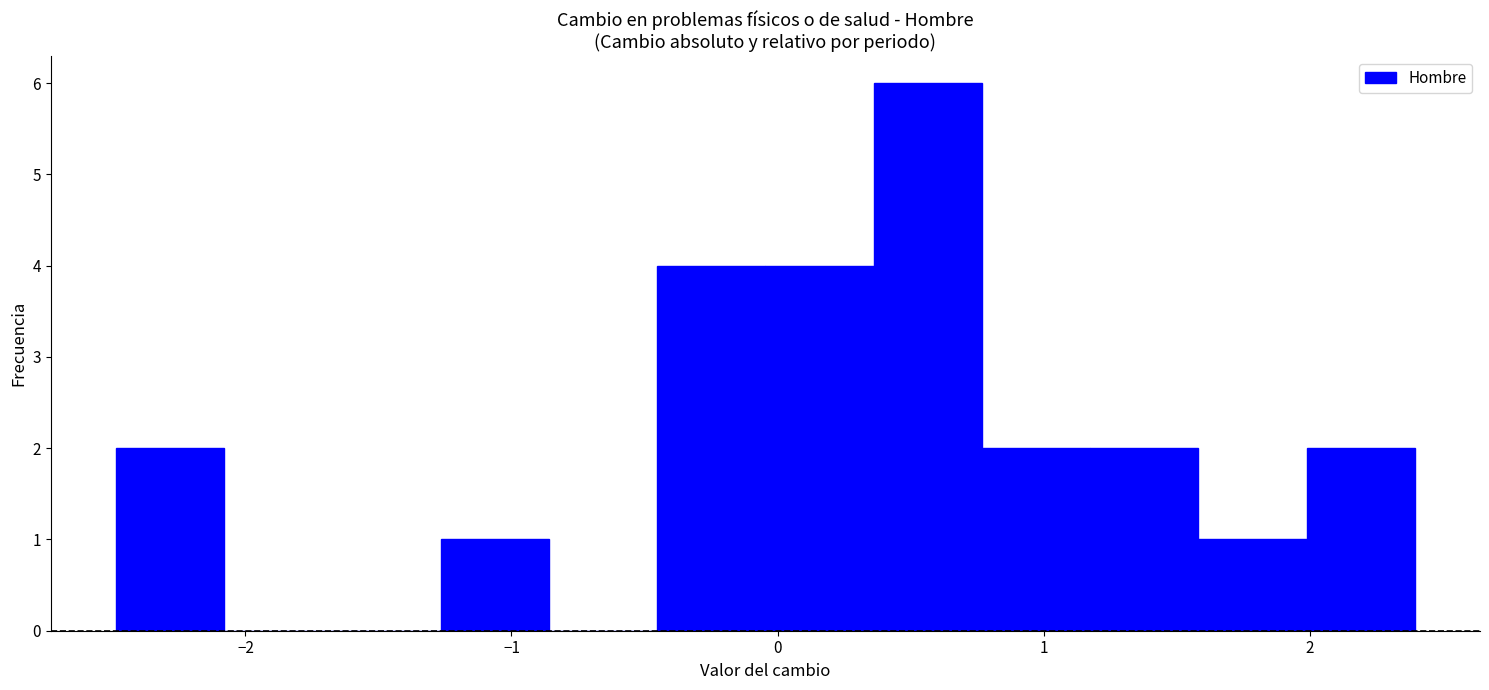

Reading left to right, list every bar in this chart as the range it spans on the x-axis followed by its height. Neither the bar edges nor the heights are printed on the chart, so give them approximately, as read against the axes.

-2.5 to -2.1: 2
-2.1 to -1.7: 0
-1.7 to -1.3: 0
-1.3 to -0.9: 1
-0.9 to -0.5: 0
-0.5 to 0.0: 4
0.0 to 0.4: 4
0.4 to 0.8: 6
0.8 to 1.2: 2
1.2 to 1.6: 2
1.6 to 2.0: 1
2.0 to 2.4: 2